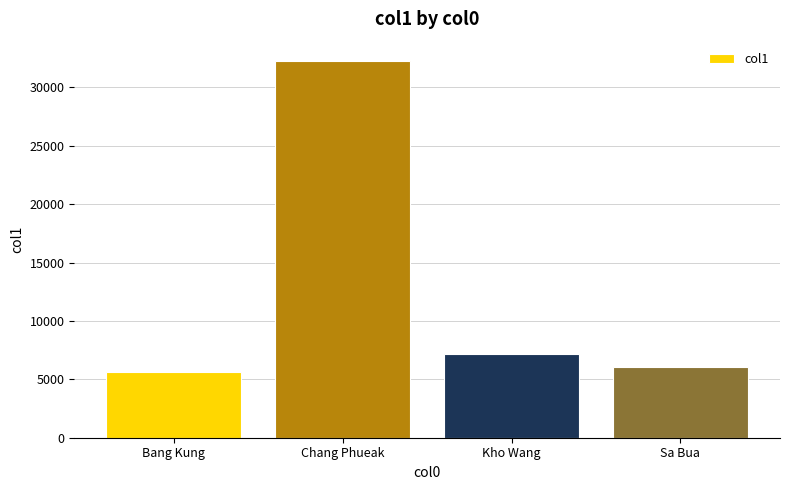

The chart shows a value of 45269 at Chang Phueak. True or false?

False